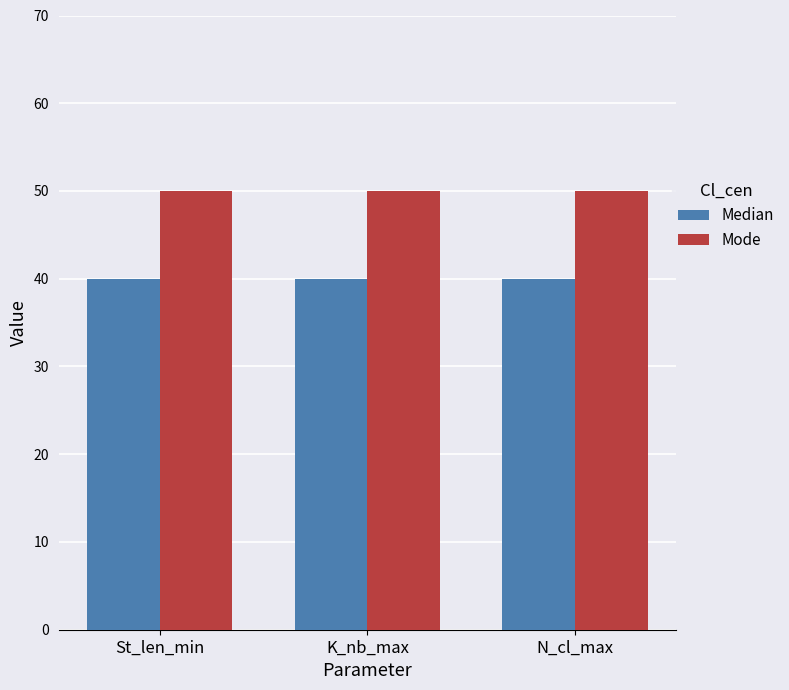

What are all the series names shown in the legend?

Median, Mode